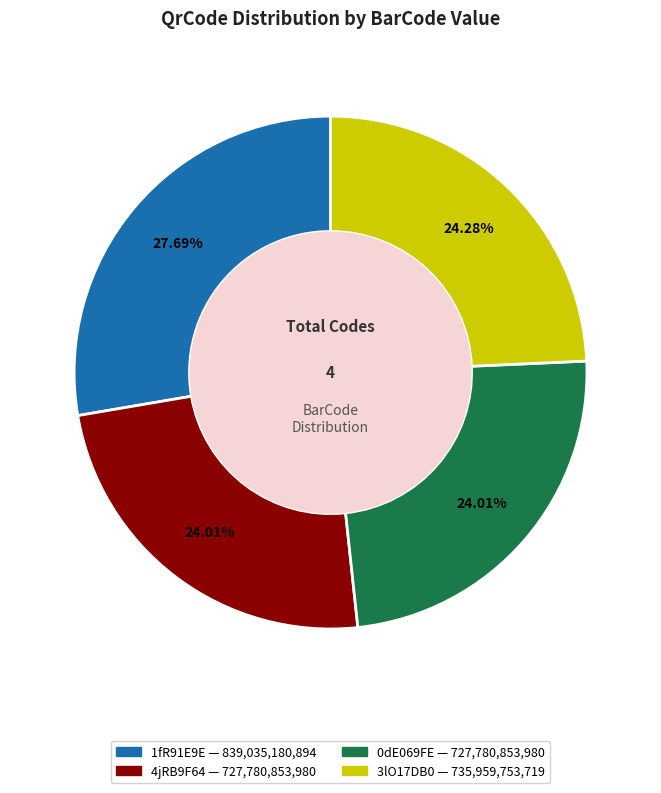

True or false: 3lO17DB0 accounts for 24% of the total.

True